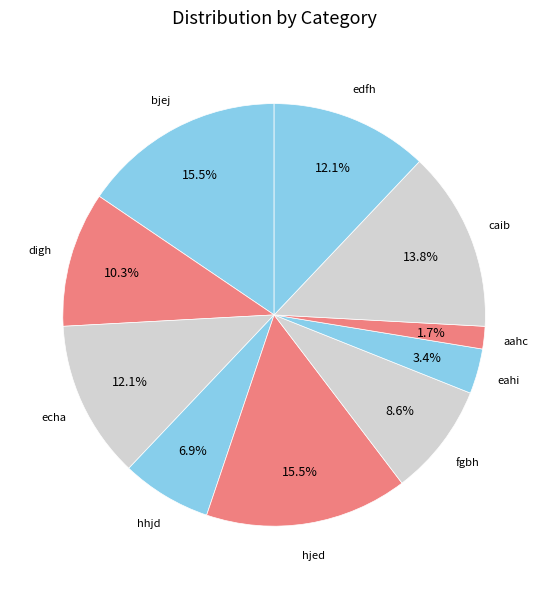

Does any single category account for the majority?

No